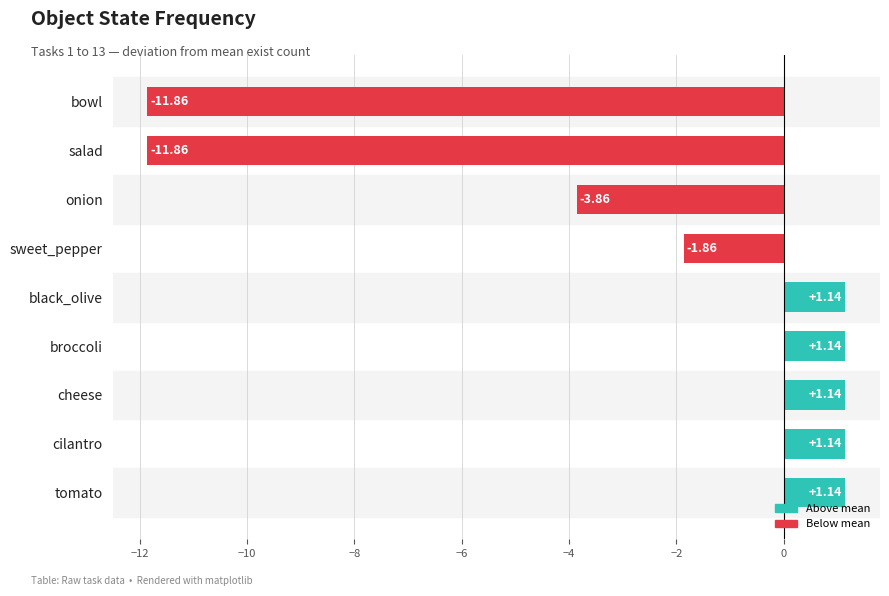

At which label is the value closest to -5?

onion